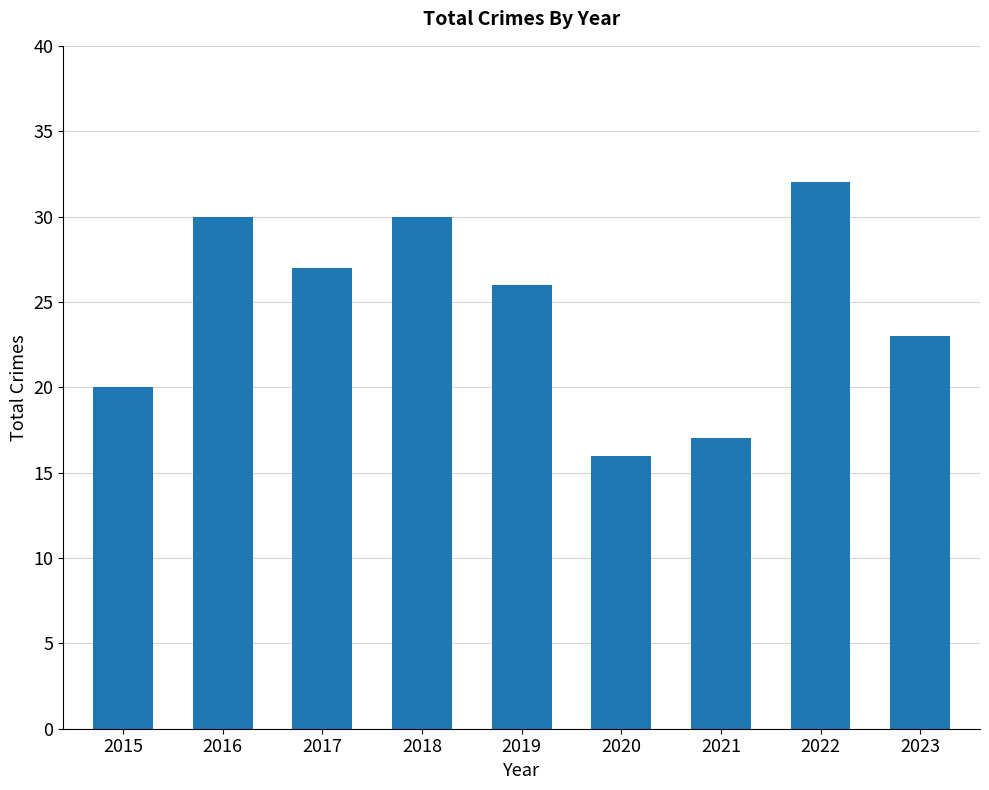

Are the bars horizontal?

No